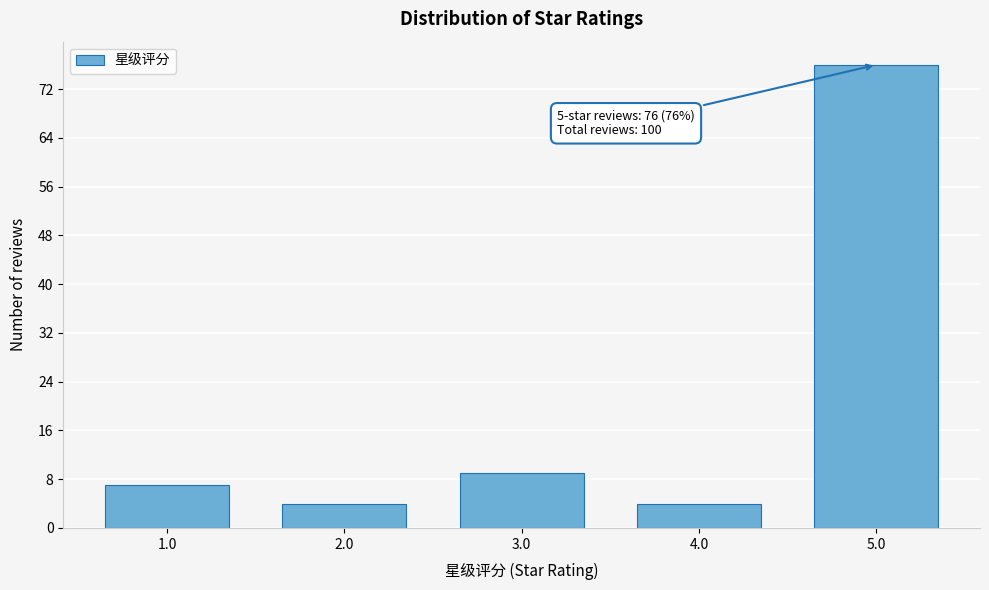

Reading left to right, extract all data points from this chart.

7	4	9	4	76